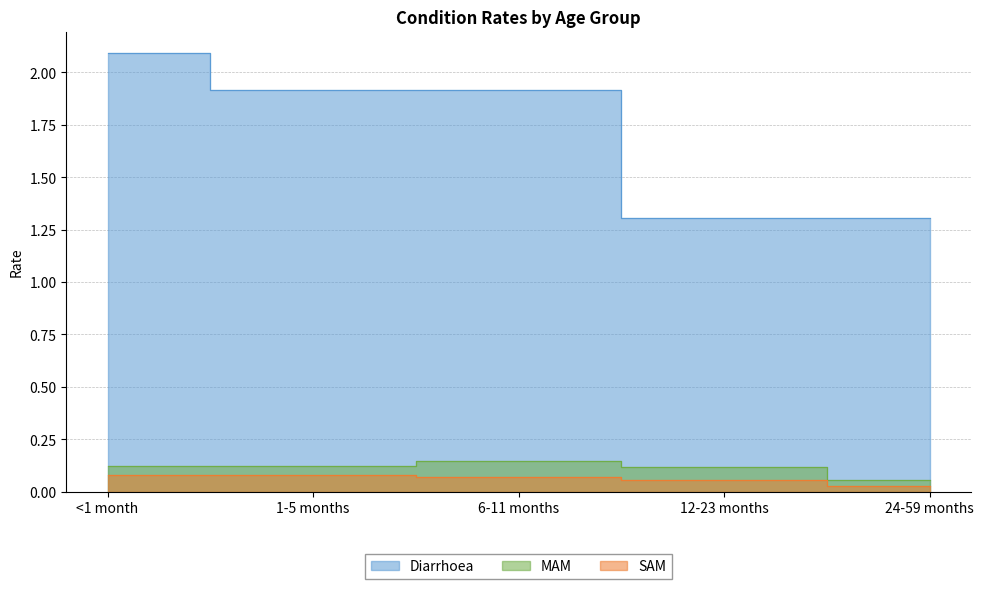

What is the lowest value of the MAM series?

0.1